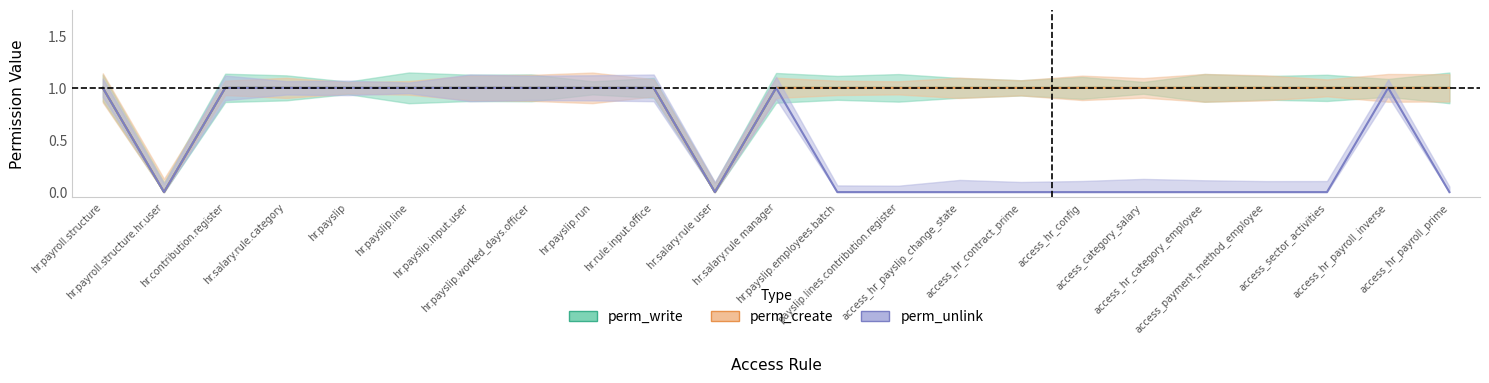

How many series are shown in this chart?

3